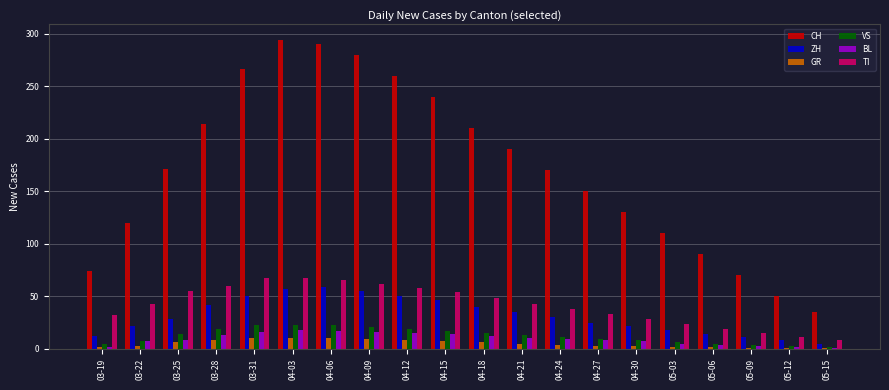

What is the value of the ZH bar at the 19th from the left?

8